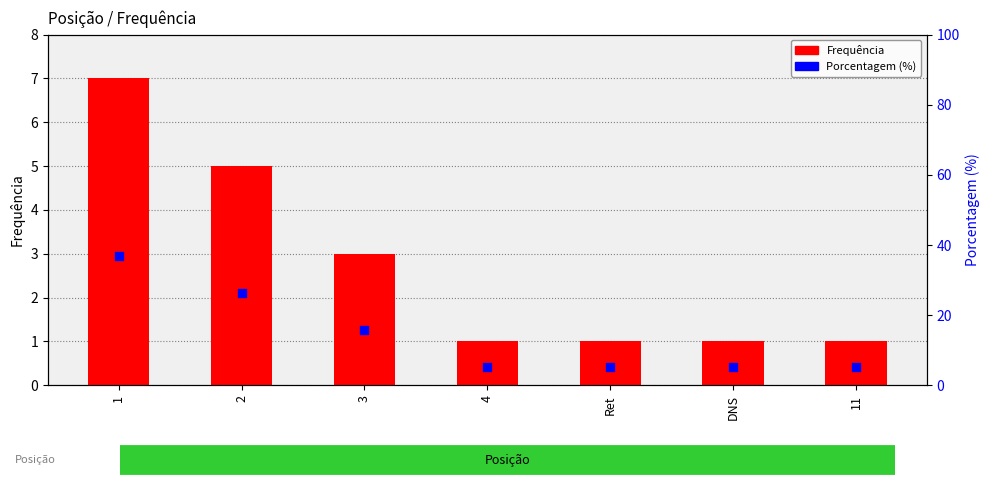

Which series has the largest total across all categories?

Porcentagem (%)